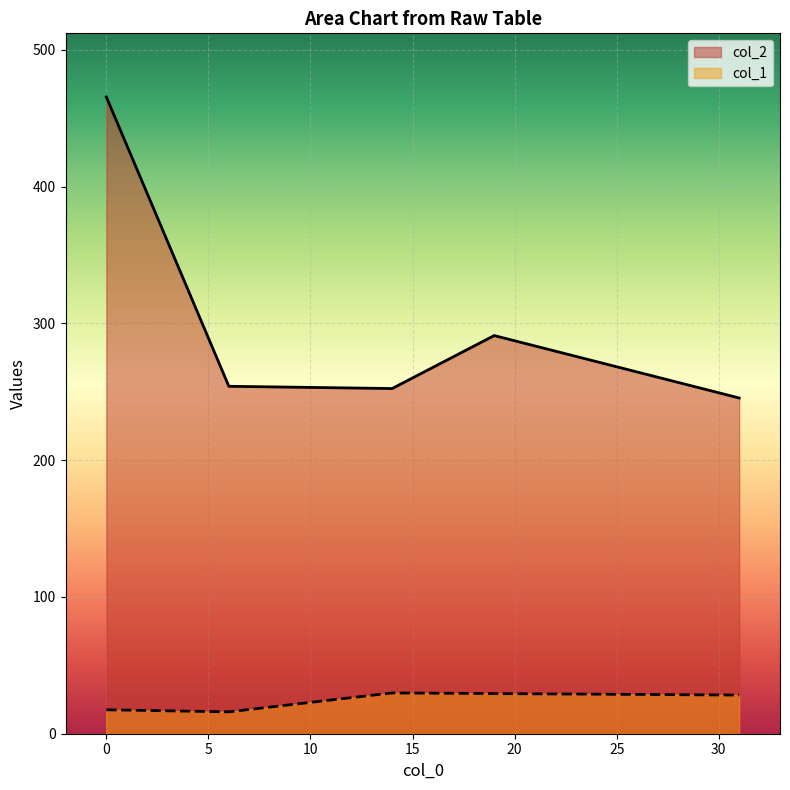

True or false: col_2 and col_1 cross at least once.

False